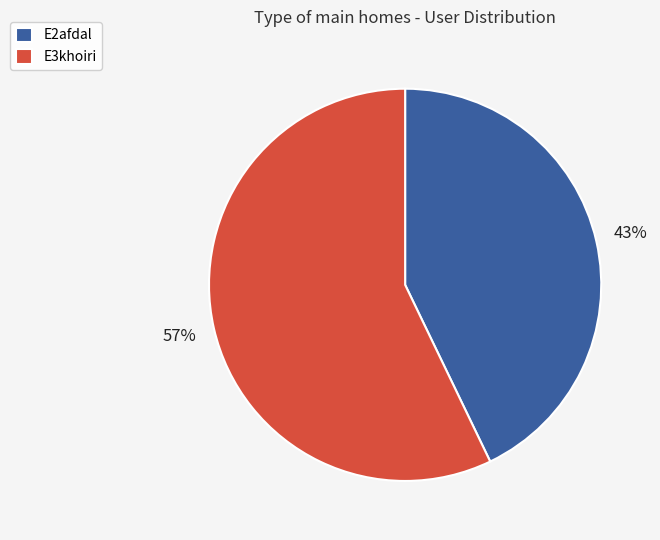

To the nearest percent, what is the combined percentage of E2afdal and E3khoiri?

100%